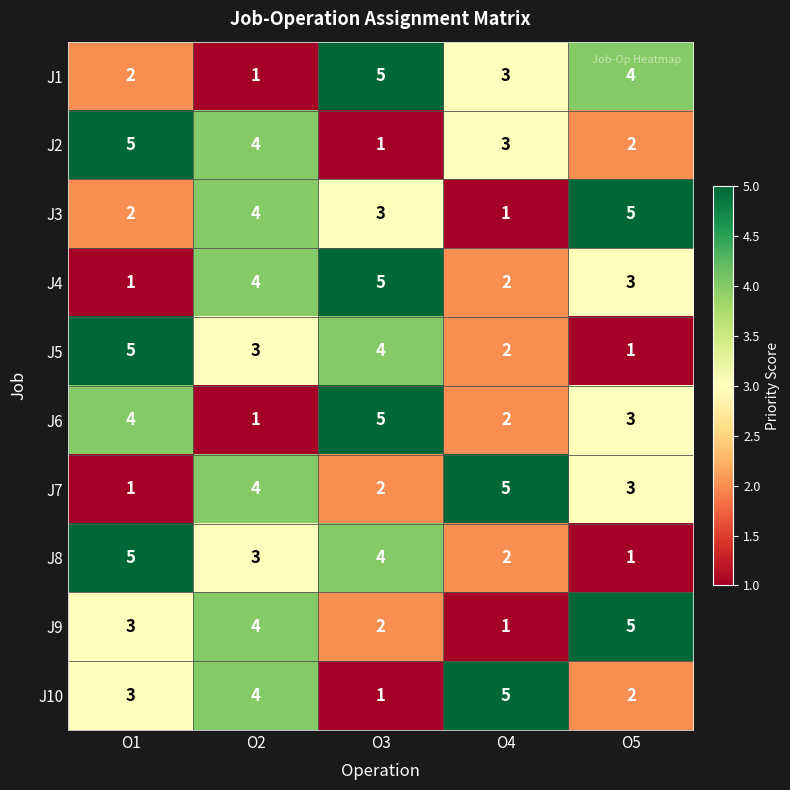

What is the total value across all series at O2?

32